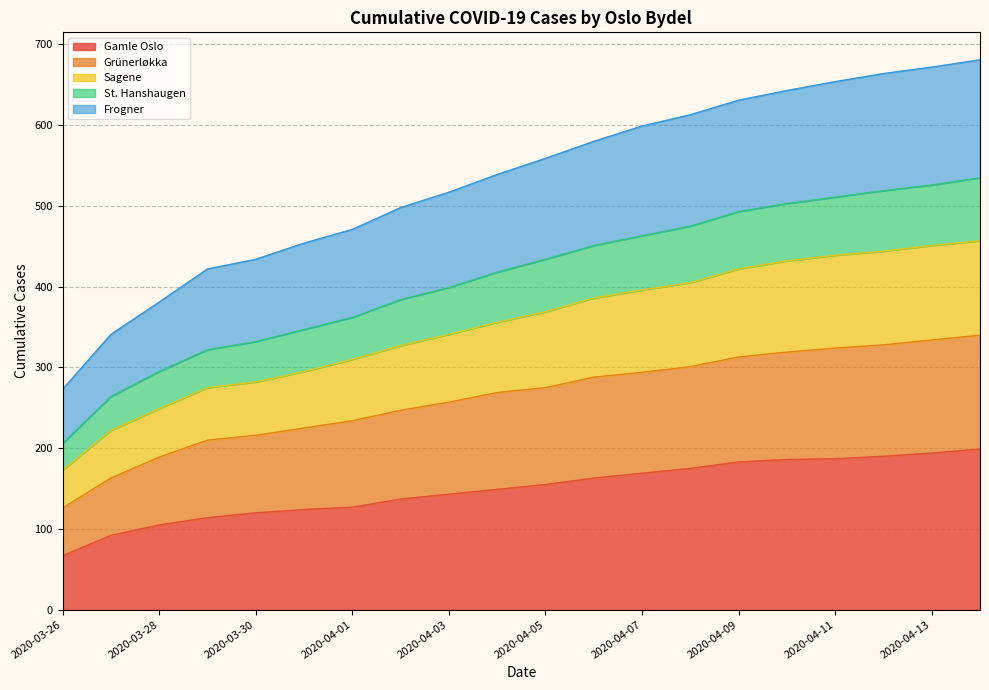

How many data points in Frogner are above 559?

9